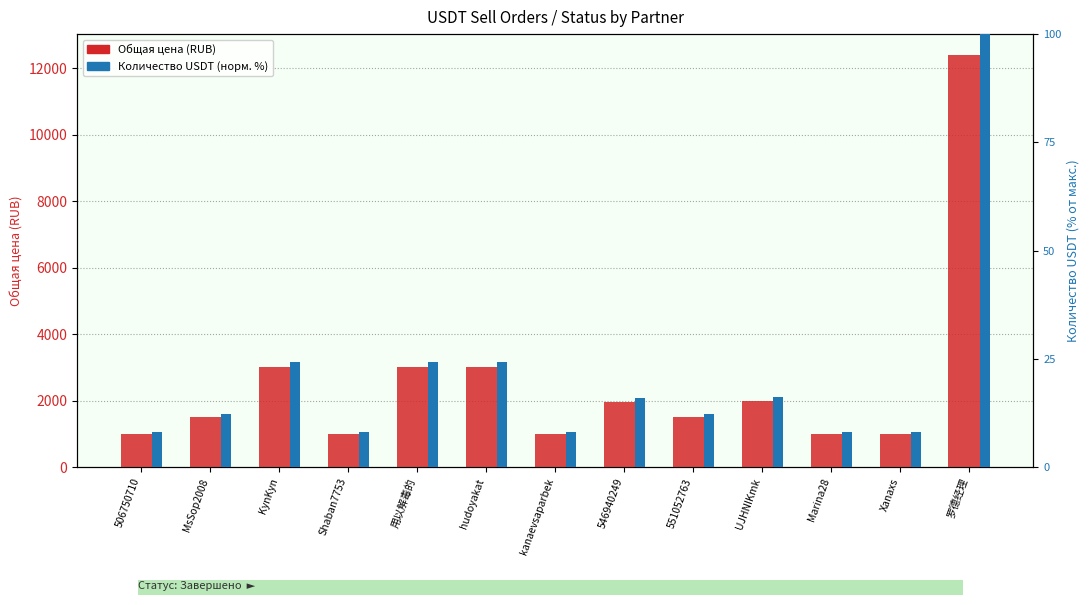

How many data points in Количество USDT (норм. %) are above 12?

8